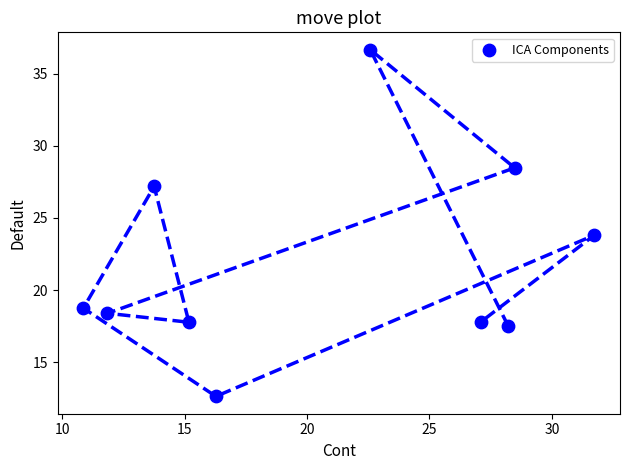

What is the range of Y values (max minus min)?

24.0